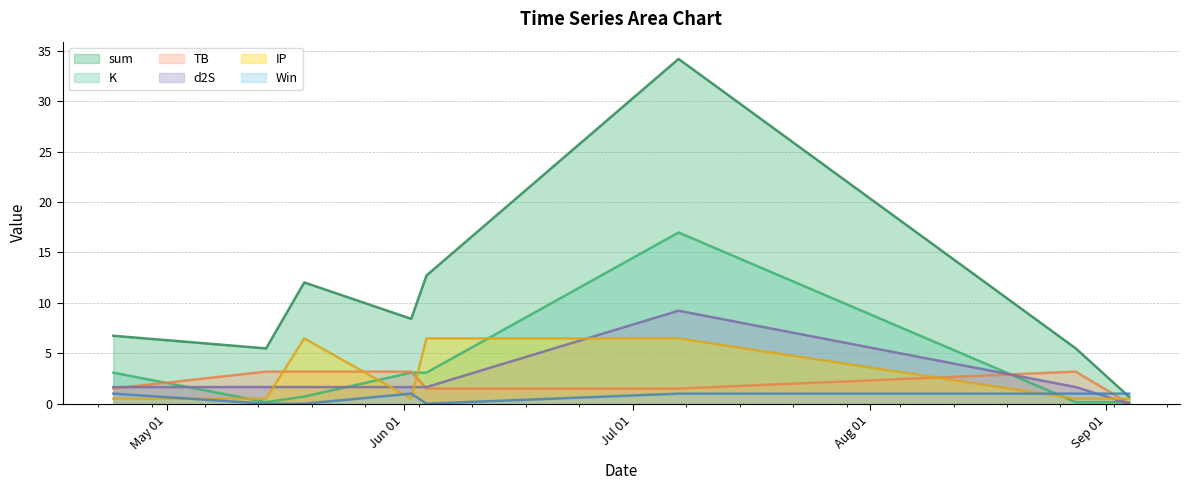

Which series has the largest total across all categories?

sum